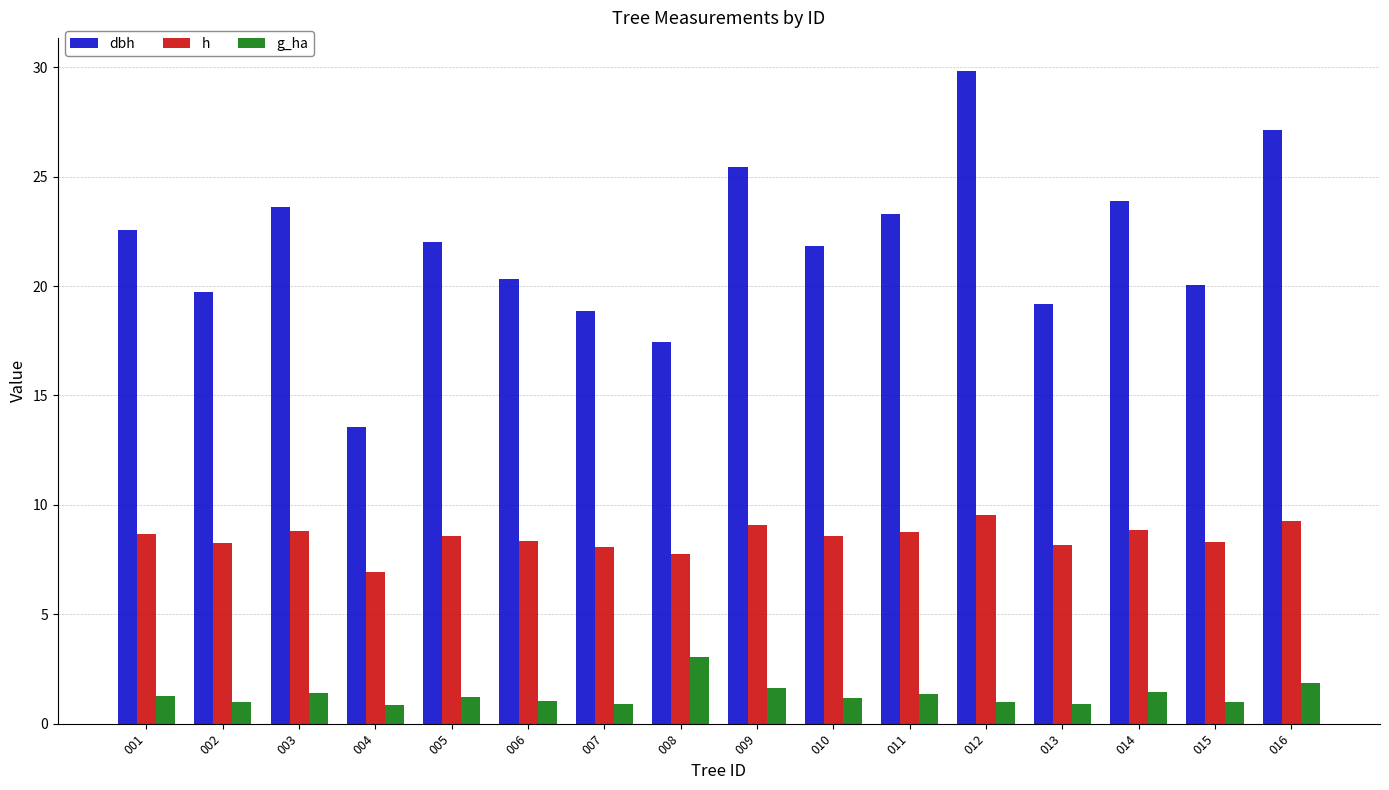

Rank the series at 007 from highest to lowest value.

dbh, h, g_ha